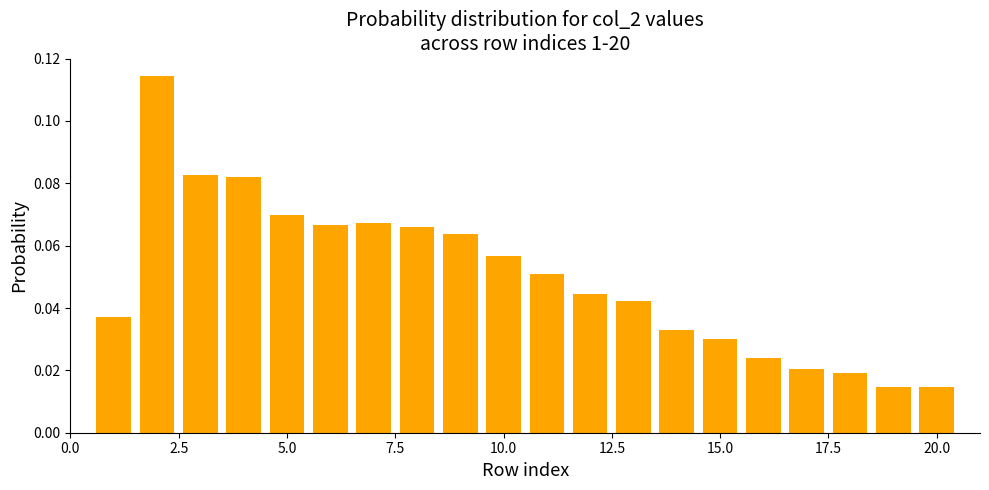

How many values are between 0 and 1?

20